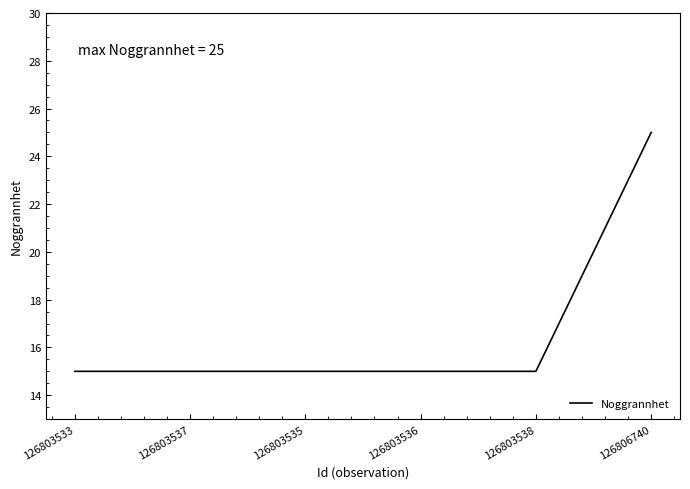

Reading left to right, extract all data points from this chart.

126803533=15	126803537=15	126803535=15	126803536=15	126803538=15	126806740=25